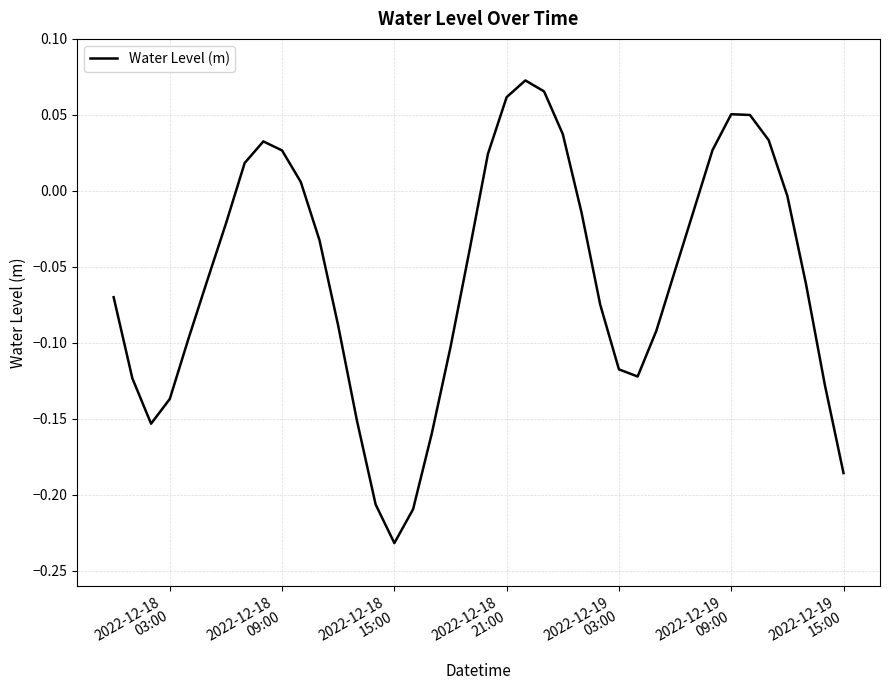

Does the chart display data point markers on the line(s)?

No